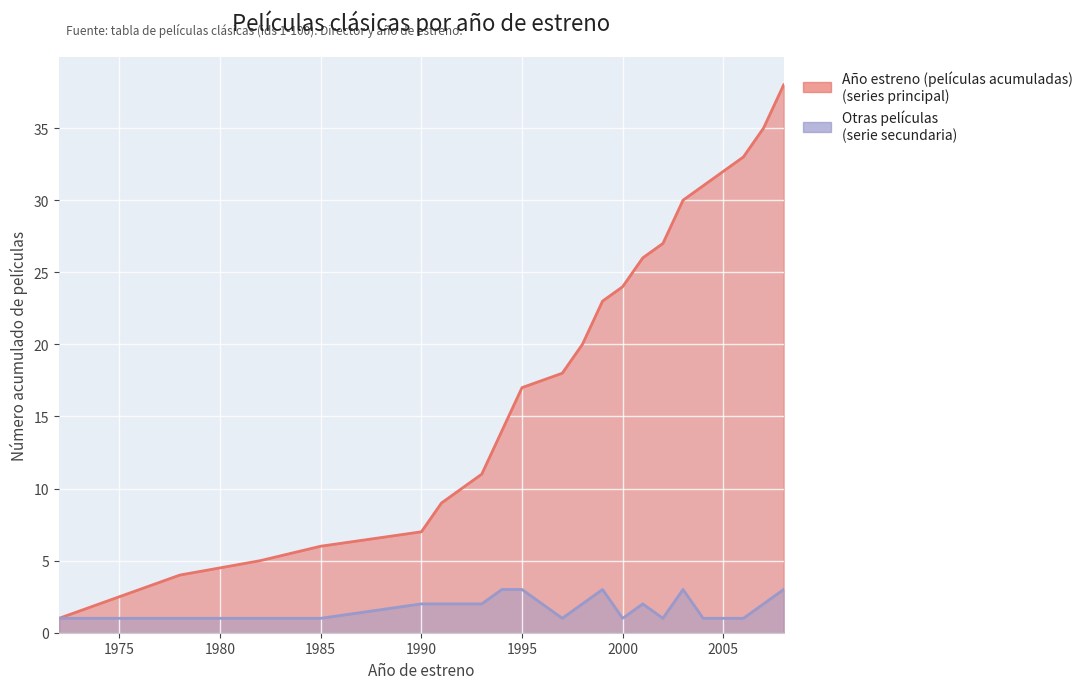

True or false: Otras películas has more than 1 points higher than both neighbors.

True